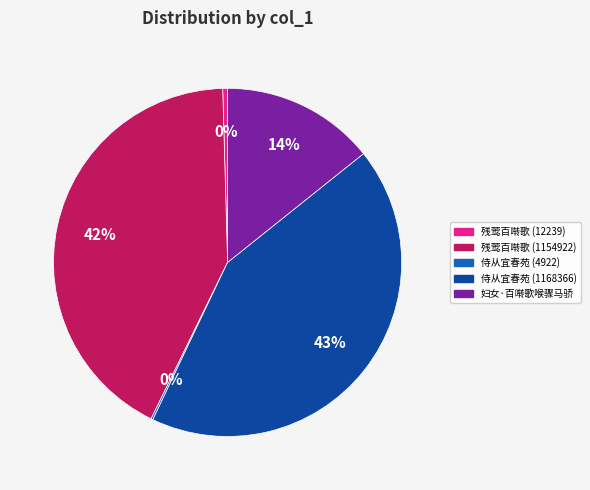

Does any single category account for the majority?

No